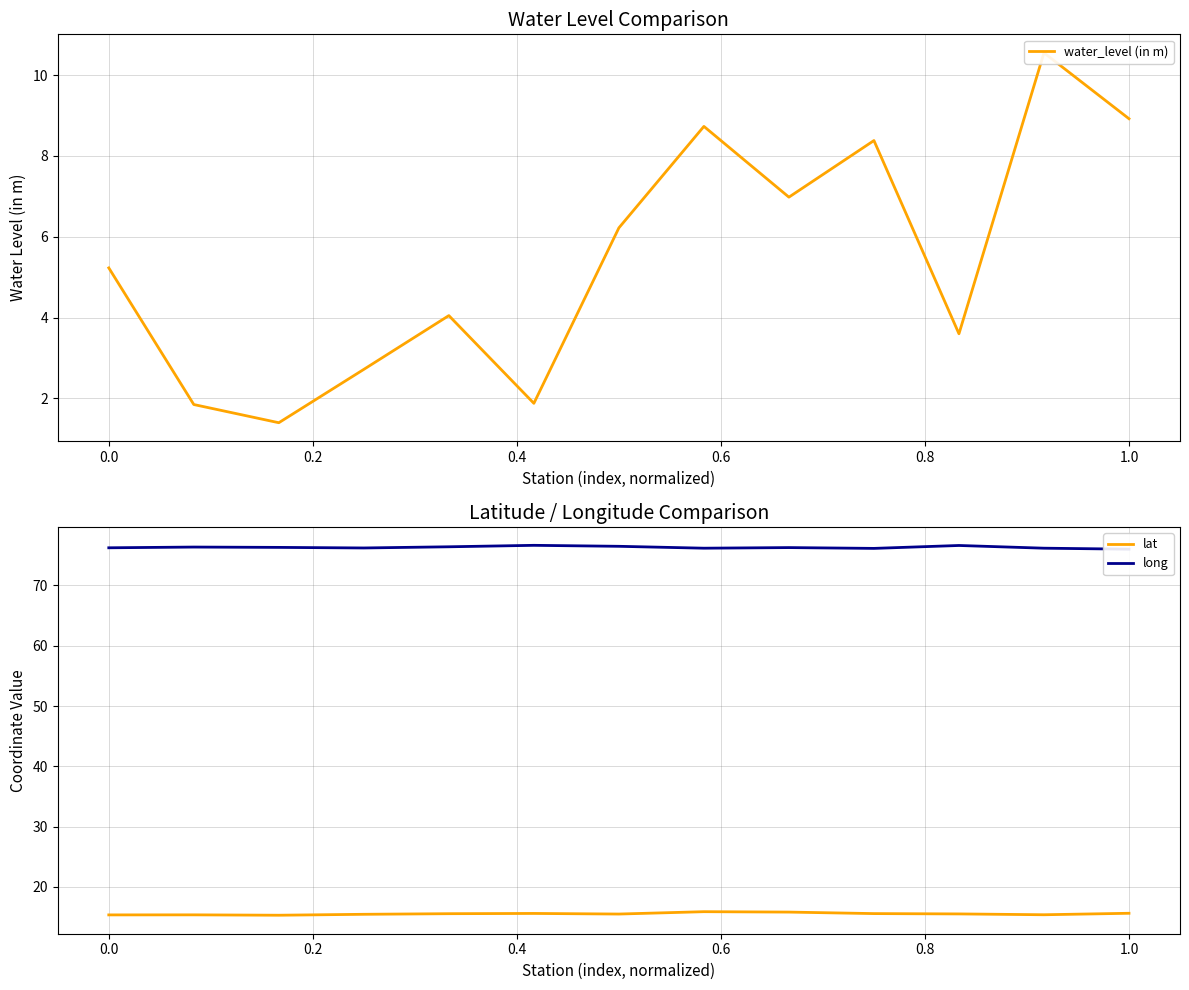

What are all the series names shown in the legend?

water_level (in m), lat, long